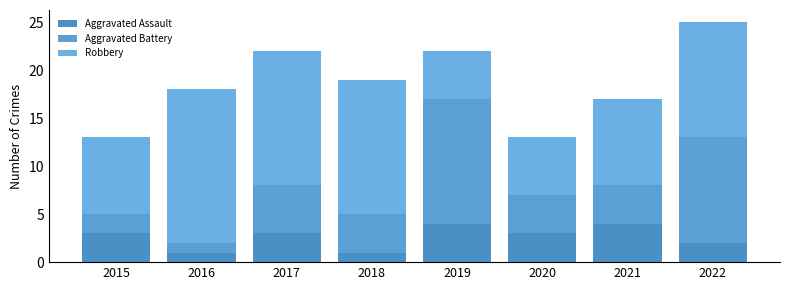

Which series has the largest range (max minus min)?

Aggravated Battery